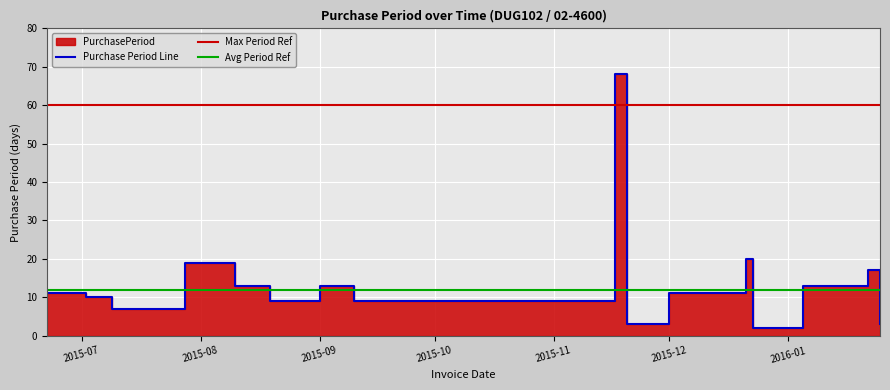

What is the label of the 11th point from the right?

2015-08-19